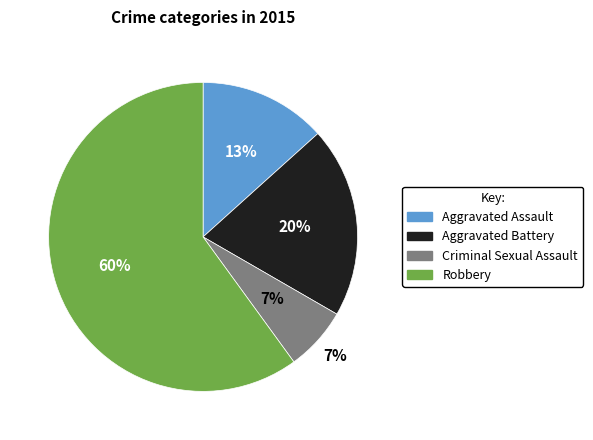

How many slices are in this pie chart?

4